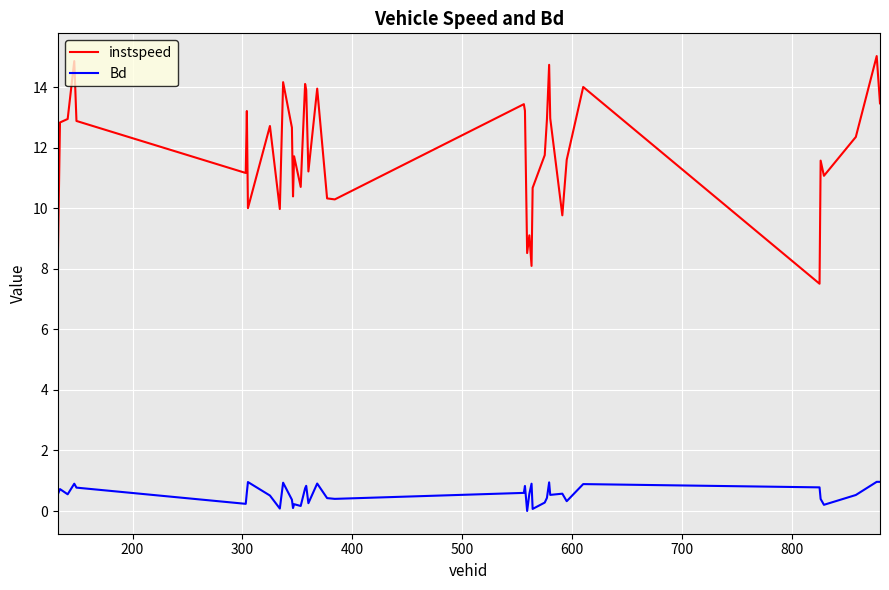

Which series has the largest total across all categories?

instspeed